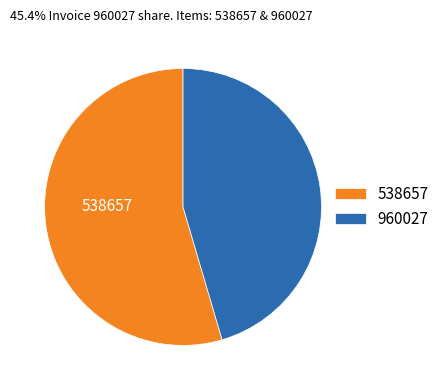

What is the ratio of the value at 538657 to the value at 960027?

1.2